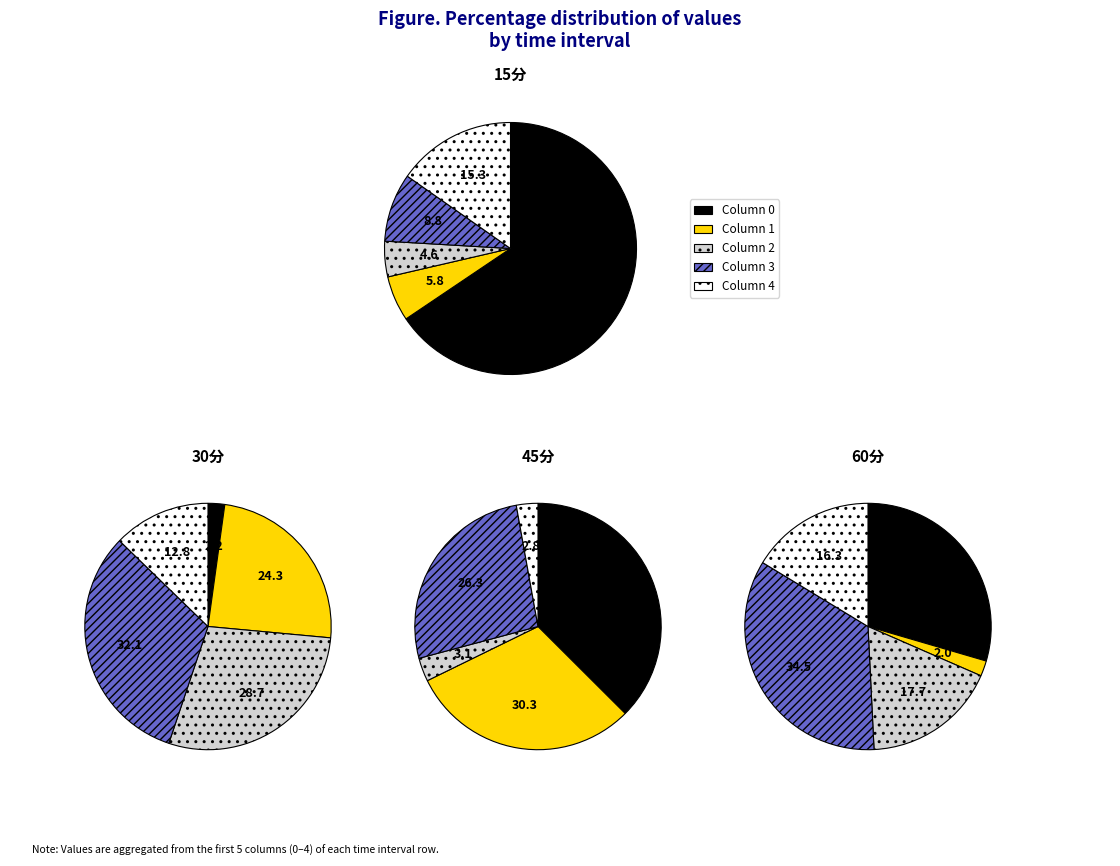

How many segments does this pie chart have?

5